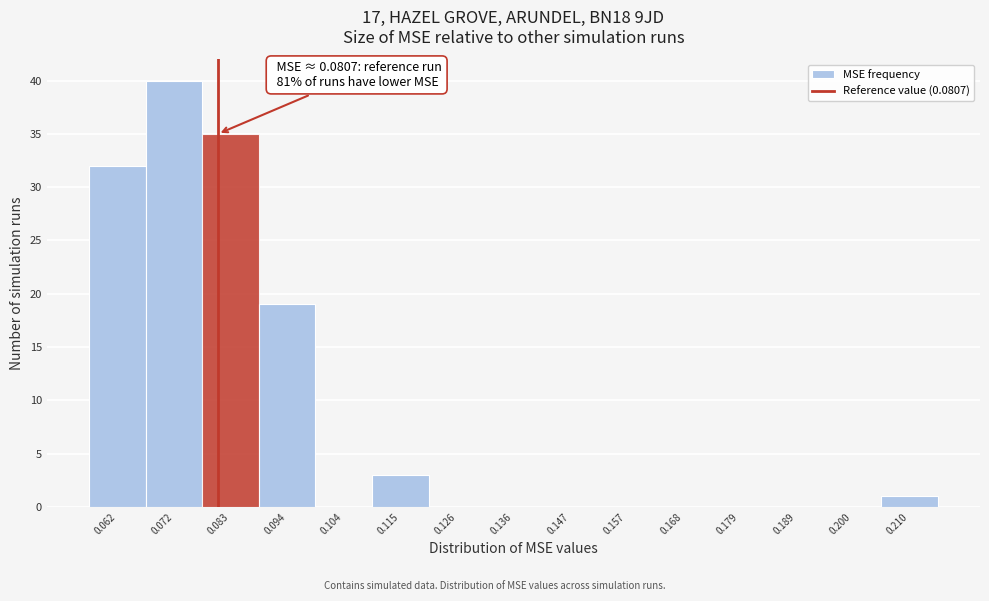

Over which range of the x-axis is the bar tallest?

0.068 to 0.078